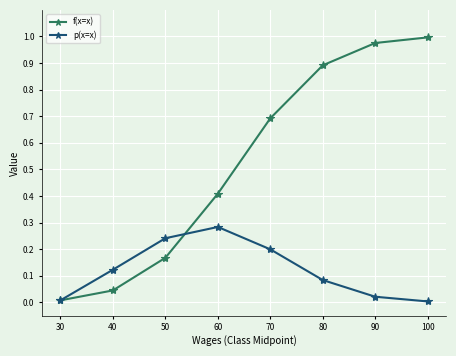

List the series in order of their peak value, lowest first.

p(x=x), f(x=x)